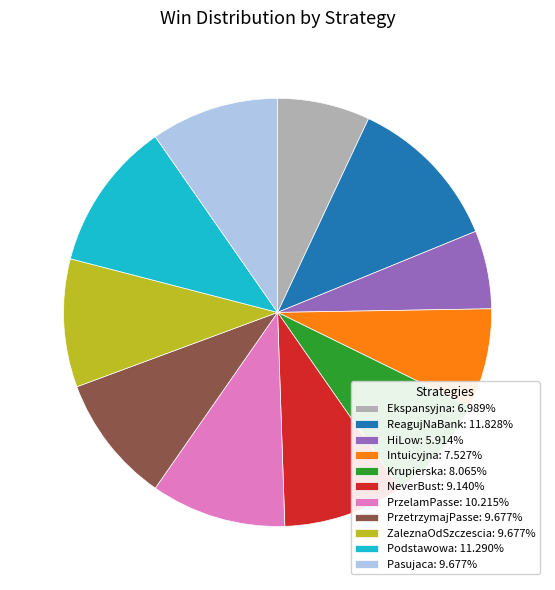

Is ReagujNaBank the majority of the pie?

No